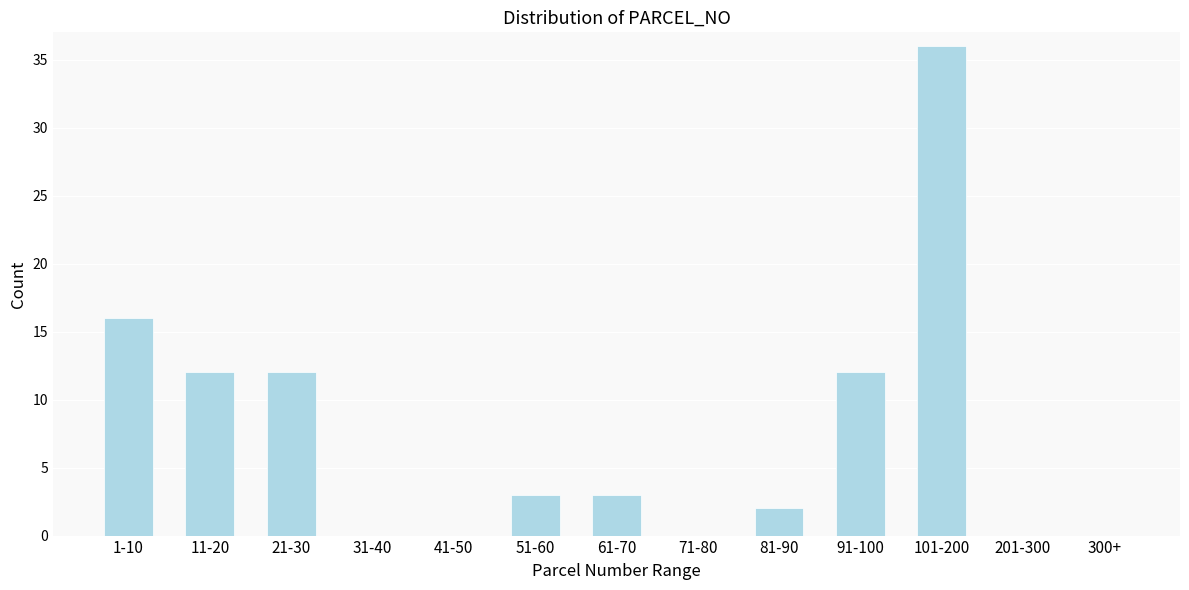

Reading left to right, extract all data points from this chart.

1-10=16	11-20=12	21-30=12	31-40=0	41-50=0	51-60=3	61-70=3	71-80=0	81-90=2	91-100=12	101-200=36	201-300=0	300+=0